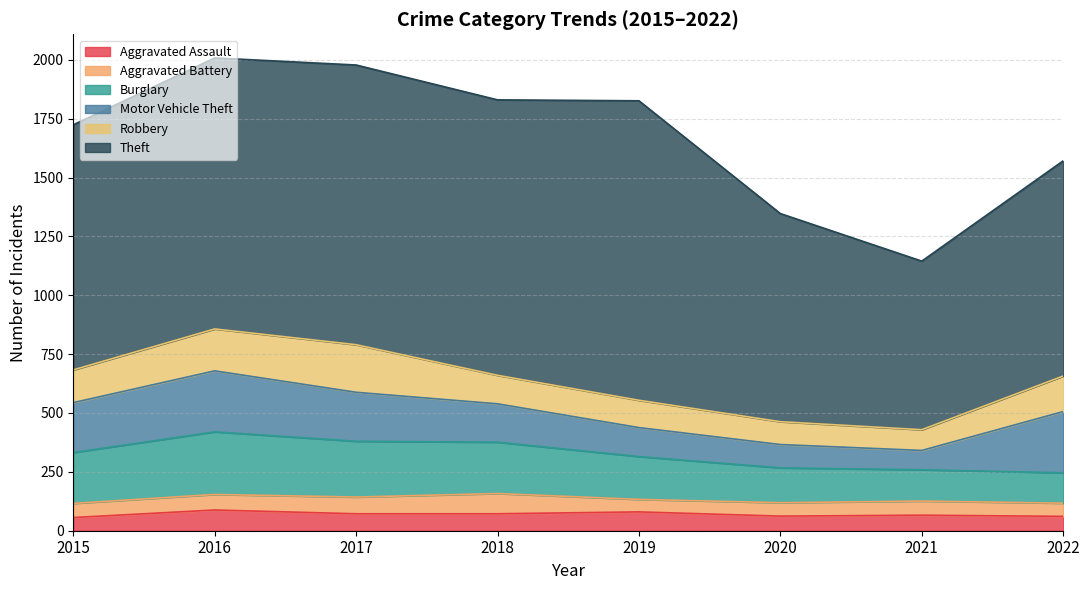

How many lines are shown in the chart?

6